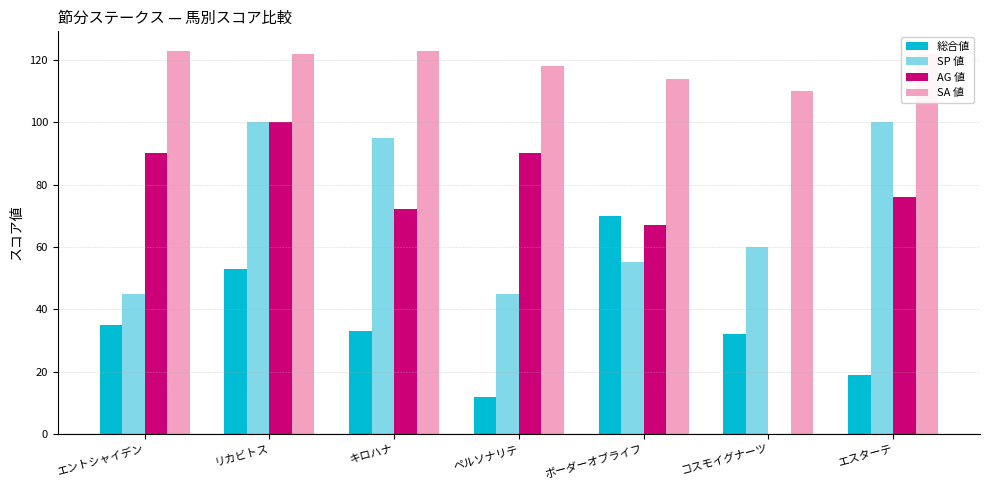

What is the sum of all AG 値 values?

495